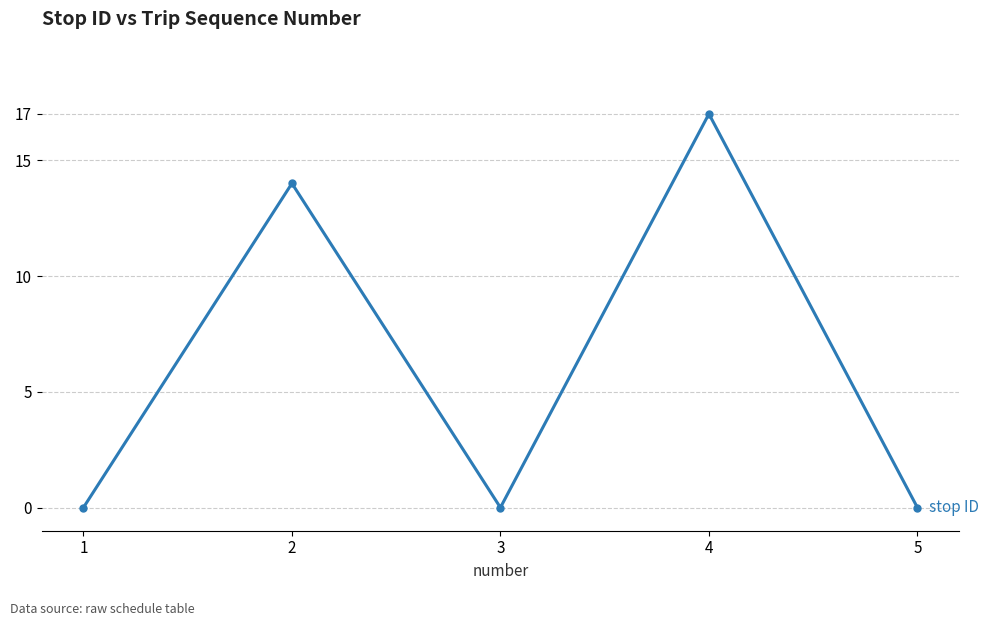

What is the greatest value displayed?

17